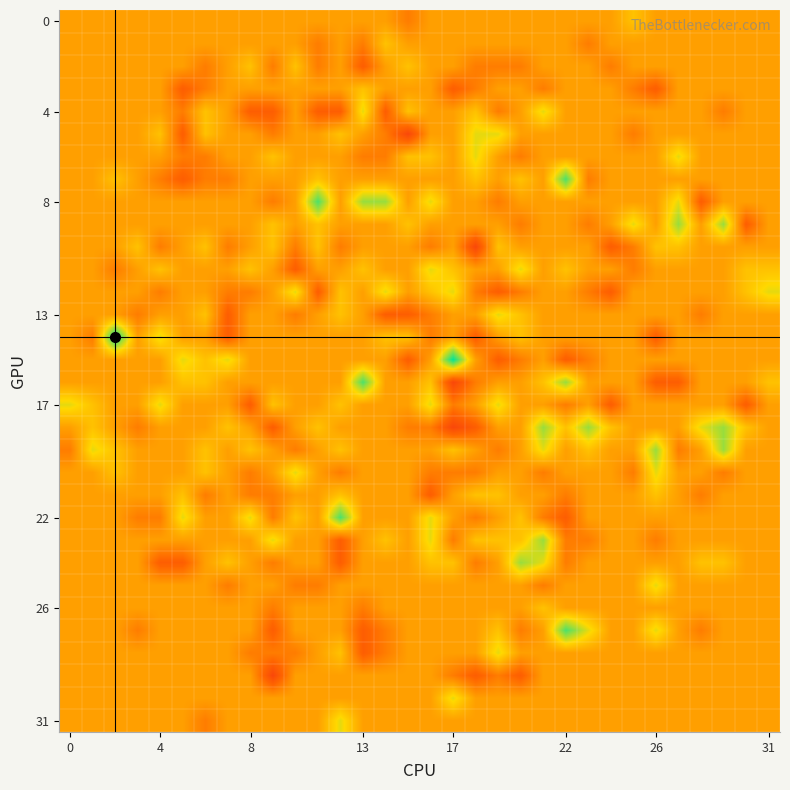

Reading right to left, extract all data points from this chart.

r0: 0	0	0	0	0	0	1	0	0	0	0	0	0	0	0	0	-1	0	0	0	0	0	0	0	0	0	0	0	0	0	0	0
r1: 0	0	0	0	0	0	0	0	-1	0	0	0	0	0	0	0	0	1	-1	0	-1	0	0	0	0	0	0	0	0	0	0	0
r2: 0	0	0	0	0	0	0	-1	0	0	0	-1	-1	-1	0	0	1	0	-2	0	-1	1	-1	1	0	-1	0	0	0	0	0	0
r3: 0	0	0	0	0	-2	-1	0	0	0	-1	0	0	-1	-2	0	0	0	1	0	0	0	0	0	0	-1	-2	0	0	0	0	0
r4: 0	0	-1	0	0	0	0	0	0	0	2	0	-1	1	0	0	1	-2	2	-2	-2	0	-2	-2	0	1	-1	0	0	0	0	0
r5: 0	0	0	0	0	0	-1	0	0	0	0	0	2	2	0	0	-3	-1	0	1	0	0	-1	0	0	1	-2	1	0	0	0	0
r6: 0	0	0	0	2	0	0	0	0	0	0	-1	0	2	0	1	1	-1	-1	0	0	0	1	0	0	-1	-1	0	0	0	0	0
r7: 0	0	0	0	0	0	0	0	-1	4	0	1	0	1	0	0	0	0	0	0	1	0	0	0	-1	-1	-2	-1	0	1	0	0
r8: 0	0	0	-2	2	0	0	0	0	0	0	0	-1	0	0	2	0	3	3	0	4	0	-1	0	0	0	0	0	0	0	0	0
r9: 0	-2	3	0	3	0	2	0	-1	0	0	-1	0	0	0	0	1	0	0	0	1	0	1	0	0	0	0	0	0	0	0	0
r10: 0	0	0	0	1	1	-1	-2	0	0	0	0	1	-3	0	-1	0	0	0	-1	1	-1	1	0	-1	1	0	-1	1	0	0	0
r11: 1	1	0	0	0	0	-1	0	0	1	0	2	0	0	1	2	0	0	1	0	0	-2	0	1	0	0	0	1	0	-1	0	0
r12: 2	1	0	0	0	0	0	-2	-1	0	0	-1	-2	-1	2	1	0	2	0	1	-2	2	0	-1	-1	0	0	-1	0	0	0	0
r13: 0	0	0	-1	0	0	0	0	0	0	0	1	2	0	0	-1	-2	-2	0	1	0	-1	0	0	-2	1	0	0	-1	0	0	0
r14: 0	0	0	0	0	-2	0	0	0	0	0	1	0	-2	0	-1	1	1	0	0	0	0	0	0	-2	0	0	2	0	5	-1	0
r15: 0	0	0	0	0	0	0	0	-1	-2	0	-1	-2	0	5	0	-2	0	0	0	0	0	0	0	2	1	2	0	0	0	0	0
r16: 1	0	0	0	-2	-2	0	0	0	3	1	0	0	-1	-3	1	0	0	4	0	0	0	0	0	0	1	1	0	0	0	0	0
r17: 0	-2	0	0	0	0	0	-2	0	-1	0	0	2	0	-1	2	0	0	0	1	0	0	1	-2	0	0	0	2	0	0	1	2
r18: 0	1	3	2	0	0	0	1	3	1	3	0	0	-2	-3	-1	-1	0	0	0	1	0	-2	0	1	0	0	0	-1	0	1	0
r19: 0	0	3	0	-1	3	0	0	1	0	2	0	-1	0	1	0	0	0	0	1	0	-1	0	1	0	1	0	0	0	1	2	-1
r20: 0	0	-1	0	0	2	-1	0	0	0	-1	0	0	-1	-1	-1	0	0	0	-1	0	2	0	-1	0	1	0	0	0	1	0	0
r21: 0	0	0	-1	0	1	0	0	0	-1	0	0	1	1	0	-2	0	0	0	1	0	0	-1	-1	0	-1	1	0	0	0	0	0
r22: 0	0	0	0	0	0	0	0	0	-2	-1	1	0	-1	0	2	0	0	0	4	0	1	-1	2	0	0	2	-1	-1	0	0	0
r23: 0	0	0	0	0	-1	0	0	-1	-1	3	1	1	1	-1	2	0	1	0	-2	0	0	2	0	0	0	0	0	0	0	0	0
r24: 0	0	1	1	0	0	0	0	0	-1	2	3	0	-1	1	1	0	0	0	-2	0	0	-1	0	1	0	-2	-2	0	0	0	0
r25: 0	0	0	0	0	2	0	0	0	0	-1	0	0	0	0	0	0	0	0	0	-1	-1	0	0	-1	0	0	0	0	0	0	0
r26: 0	0	0	0	0	0	0	0	0	0	1	0	0	0	0	0	0	0	-1	0	0	0	-1	0	0	0	0	0	0	0	0	0
r27: 0	0	0	-1	0	2	0	0	2	4	0	-1	1	0	0	0	0	-1	-2	0	0	0	-2	0	0	0	0	0	-1	0	0	0
r28: 0	0	0	0	0	0	0	0	0	0	0	0	2	0	0	0	0	-1	-2	1	0	-1	-1	-1	0	0	0	0	0	0	0	0
r29: 0	0	0	0	0	0	0	0	0	0	0	-2	-1	-2	-1	0	0	0	0	0	0	0	-3	0	0	0	0	0	0	0	0	0
r30: 0	0	0	0	0	0	0	0	0	0	0	0	0	0	2	0	0	0	0	0	0	0	0	0	0	0	0	0	0	0	0	0
r31: 0	0	0	0	0	0	0	0	0	0	0	0	0	0	0	0	0	0	0	2	0	0	0	0	0	-1	0	0	0	0	0	0